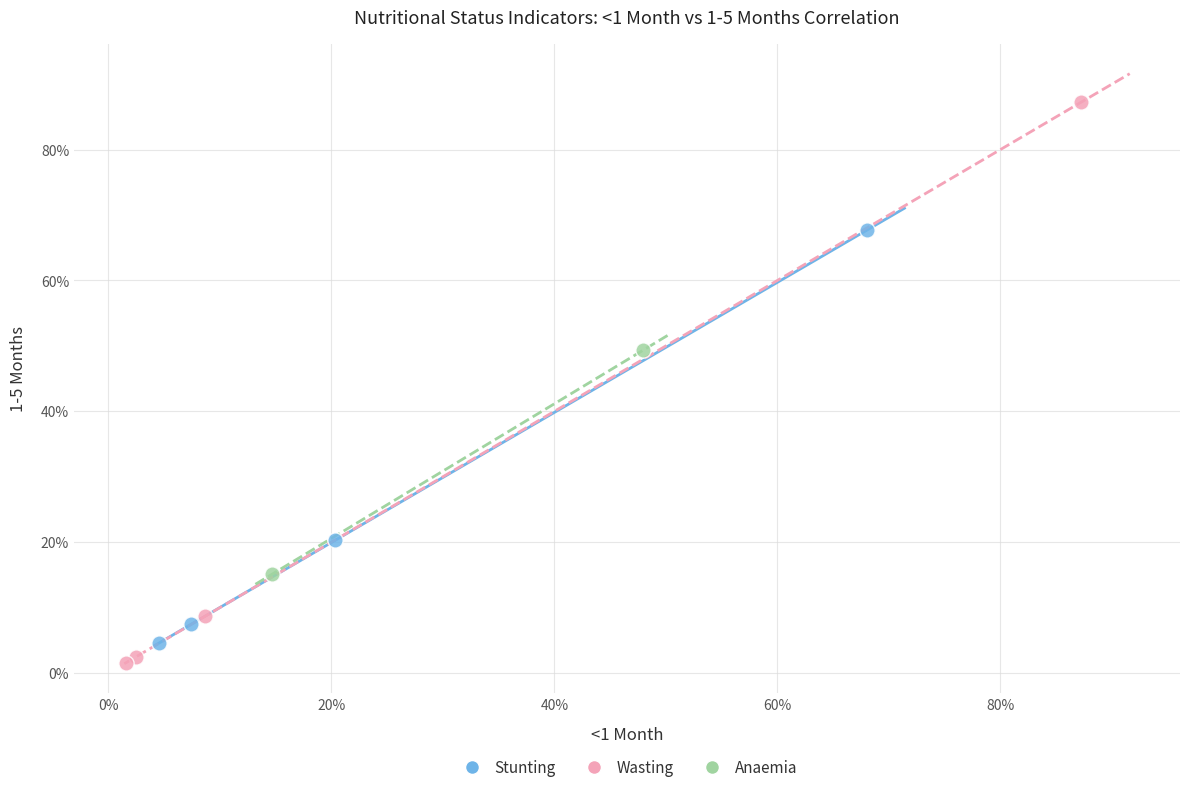

Which series reaches the minimum Y coordinate?

Wasting